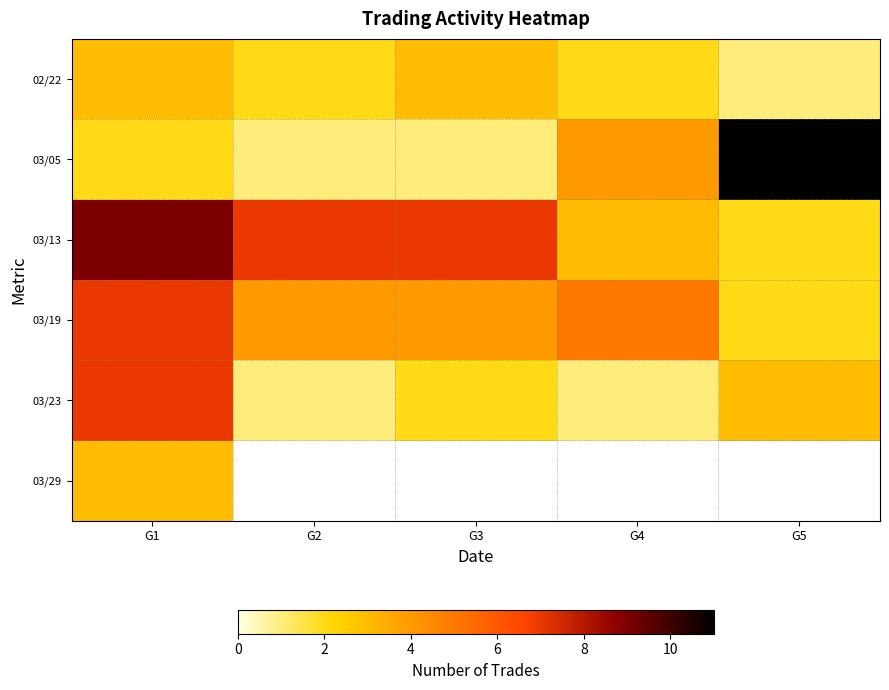

How many 03/13 values are between 3 and 7?

3